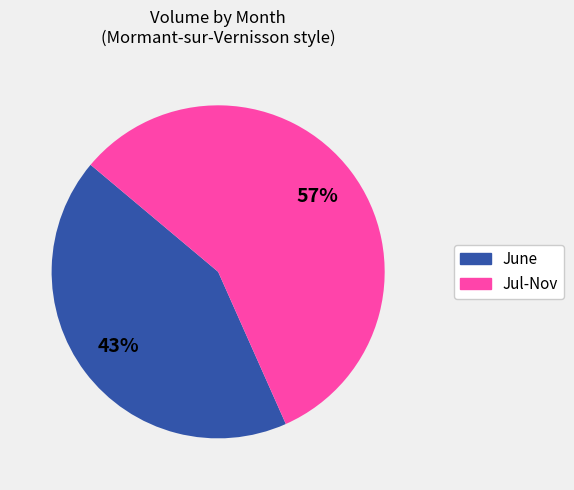

To the nearest percent, what is the difference between the largest and smallest slice percentages?

14%